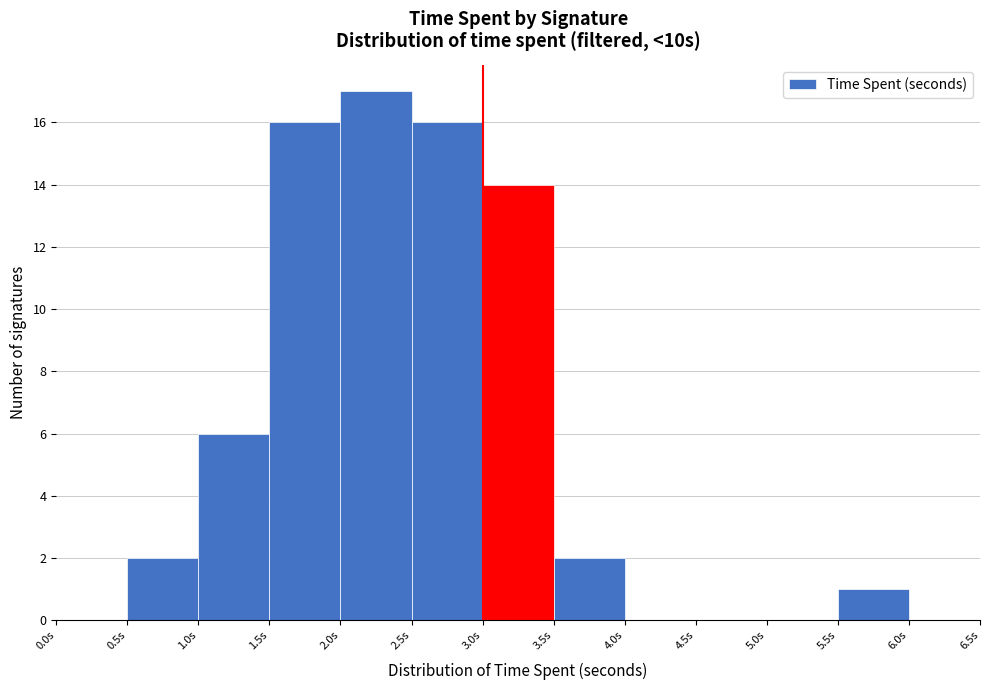

What is the height of the bar covering 3.0 to 3.5 on the x-axis? The values are not printed on the chart, so give them approximately, as read against the axis.

14